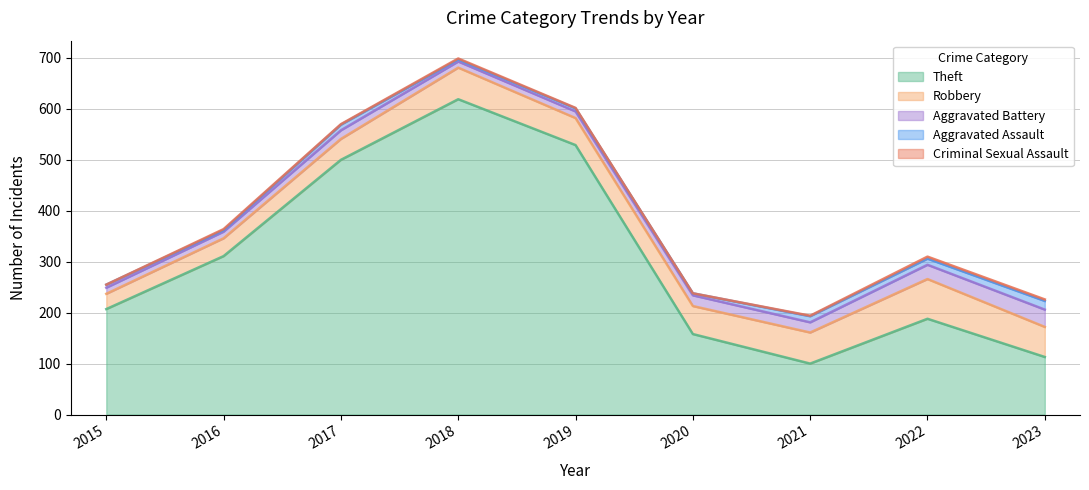

What is the approximate value of Aggravated Battery at 2018, to the nearest 5?

10